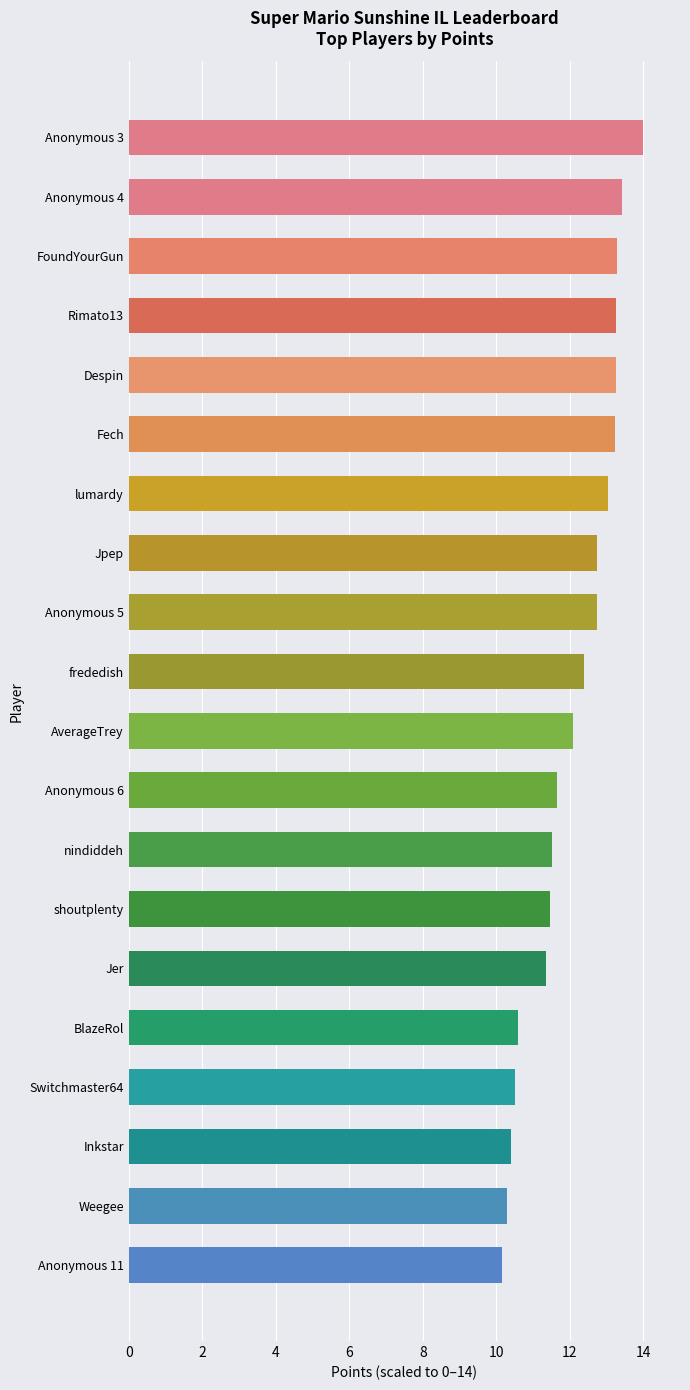

What is the sum of all values?

241.4